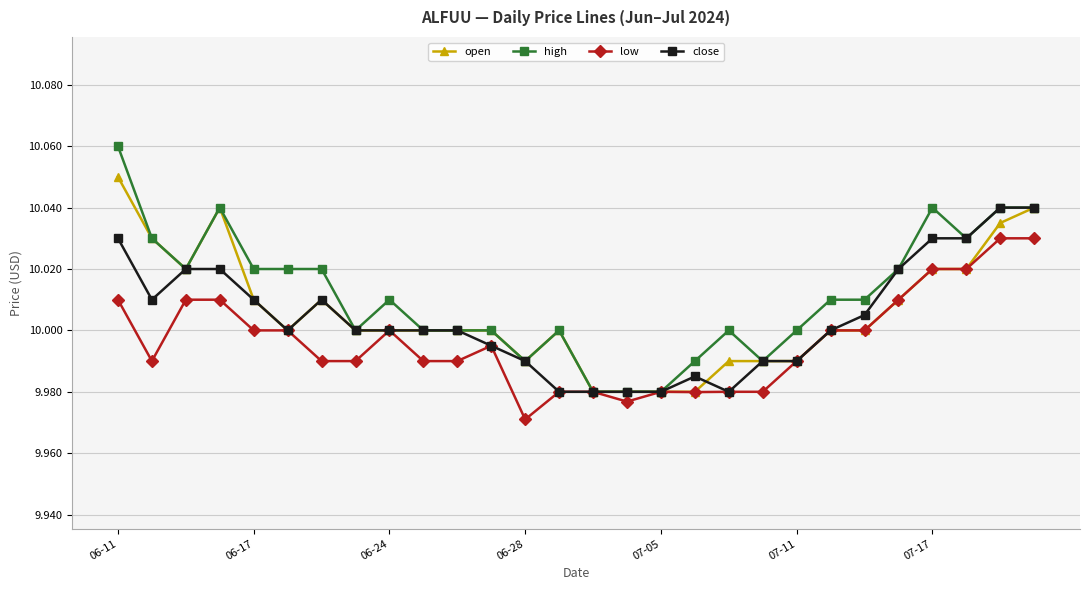

True or false: high has more than 0 points higher than both neighbors.

True